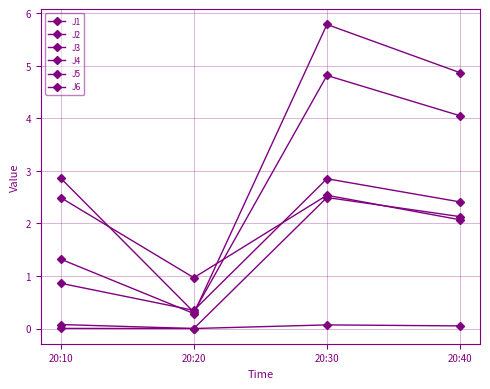

True or false: J5 and J6 cross at least once.

False